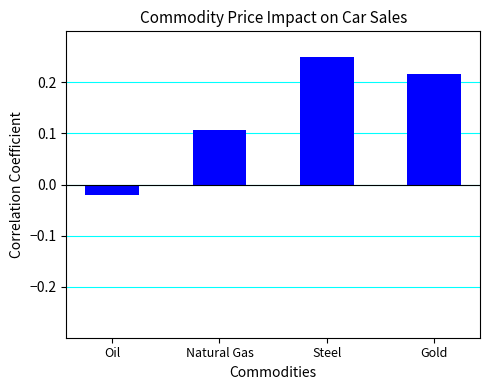

Which has a higher value, Steel or Oil?

Steel